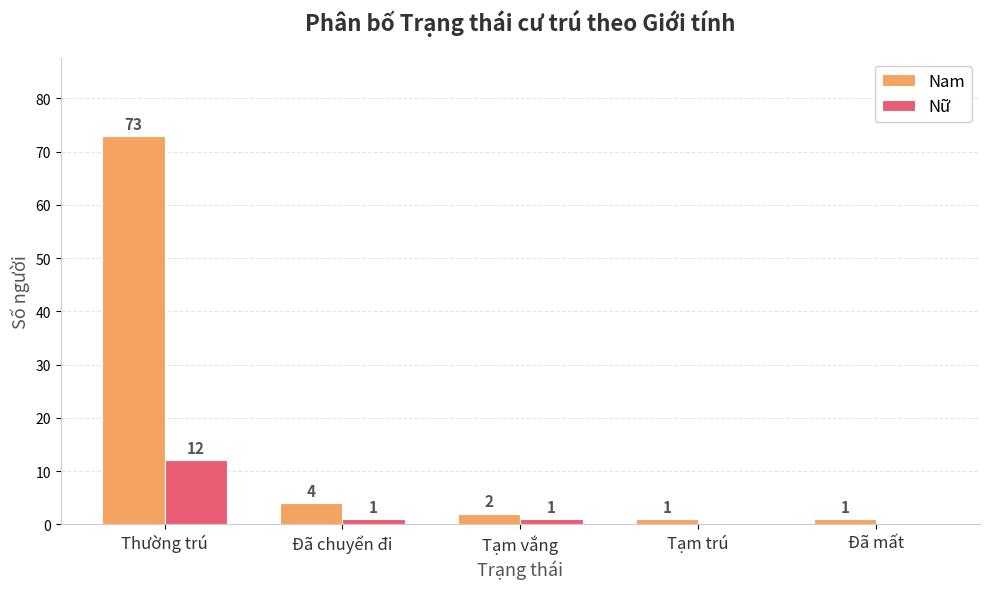

Is it true that Nữ equals 0 at Tạm trú?

True